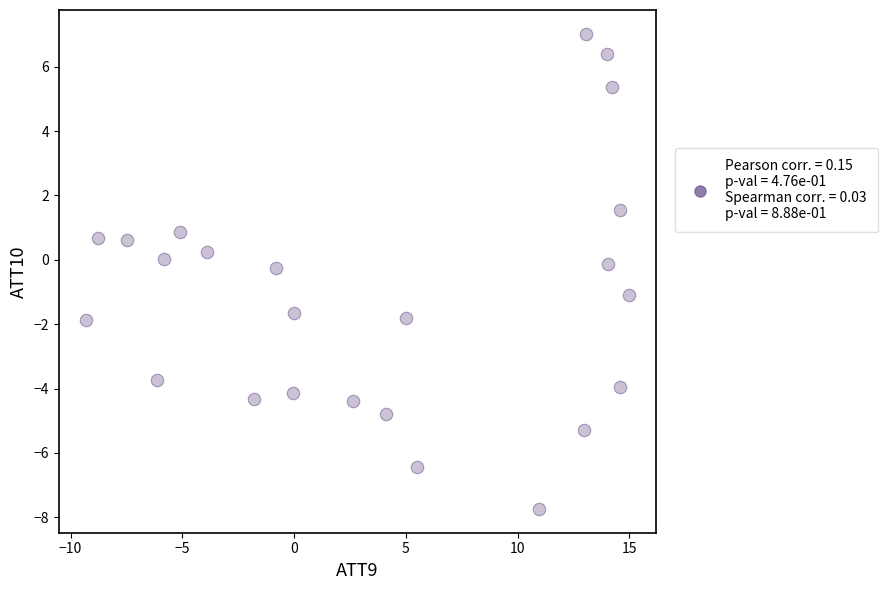

What is the range of Y values (max minus min)?

14.8